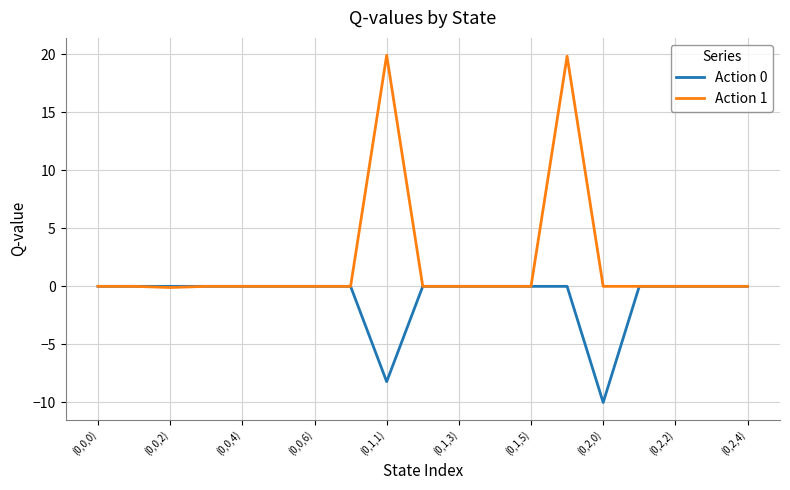

List the series in order of their peak value, highest first.

Action 1, Action 0